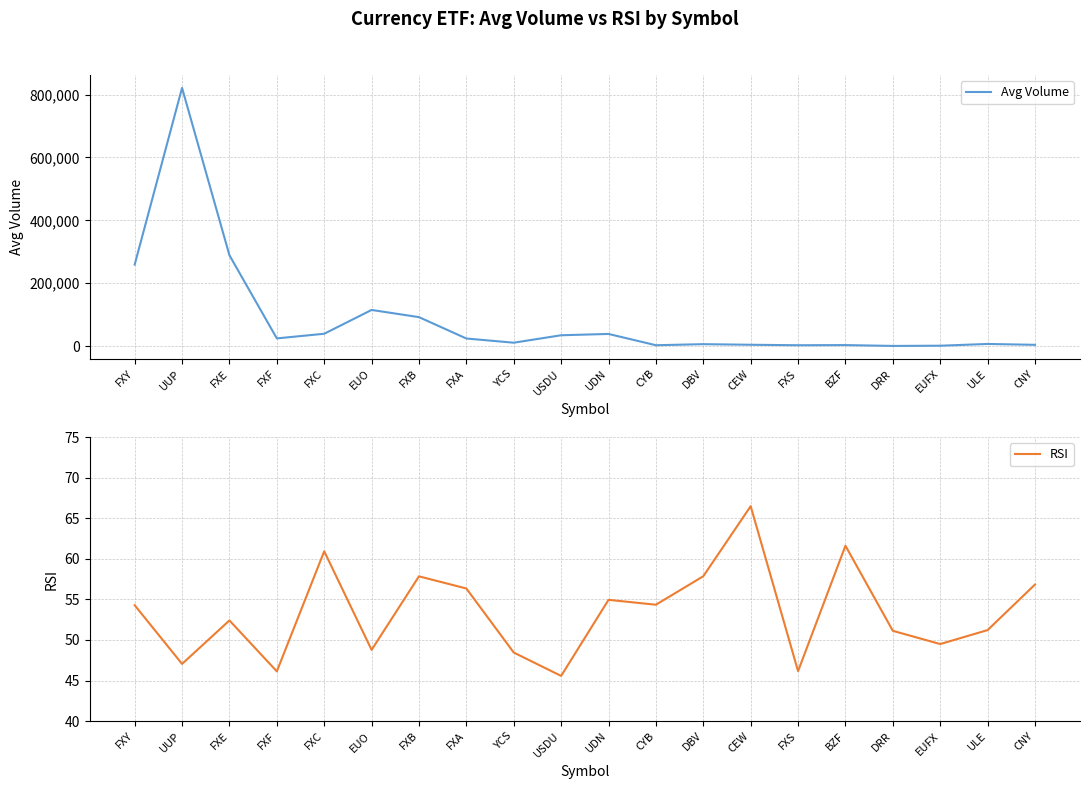

Reading left to right, list all the values displayed in this chart.

Avg Volume: FXY=259119.0	UUP=821215.0	FXE=288850.0	FXF=24485.0	FXC=39252.0	EUO=114982.0	FXB=92103.0	FXA=24135.0	YCS=10789.0	USDU=34481.0	UDN=38669.0	CYB=2761.0	DBV=6156.0	CEW=4231.0	FXS=2755.0	BZF=3237.0	DRR=527.0	EUFX=1240.0	ULE=6805.0	CNY=4046.0
RSI: FXY=54.3	UUP=47.0	FXE=52.4	FXF=46.1	FXC=60.9	EUO=48.8	FXB=57.9	FXA=56.4	YCS=48.5	USDU=45.6	UDN=55.0	CYB=54.4	DBV=57.9	CEW=66.5	FXS=46.2	BZF=61.6	DRR=51.1	EUFX=49.5	ULE=51.2	CNY=56.8